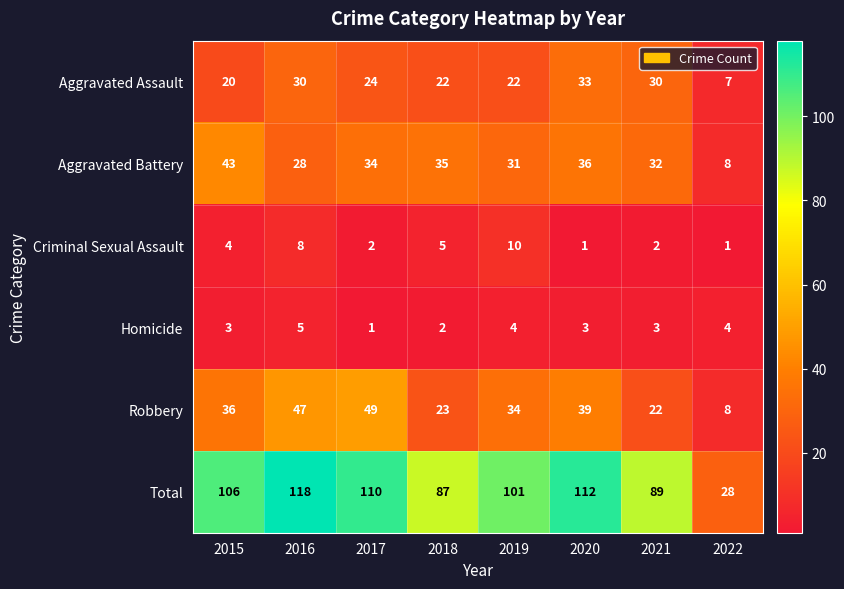

True or false: Total has a value of 89 at 2021.

True